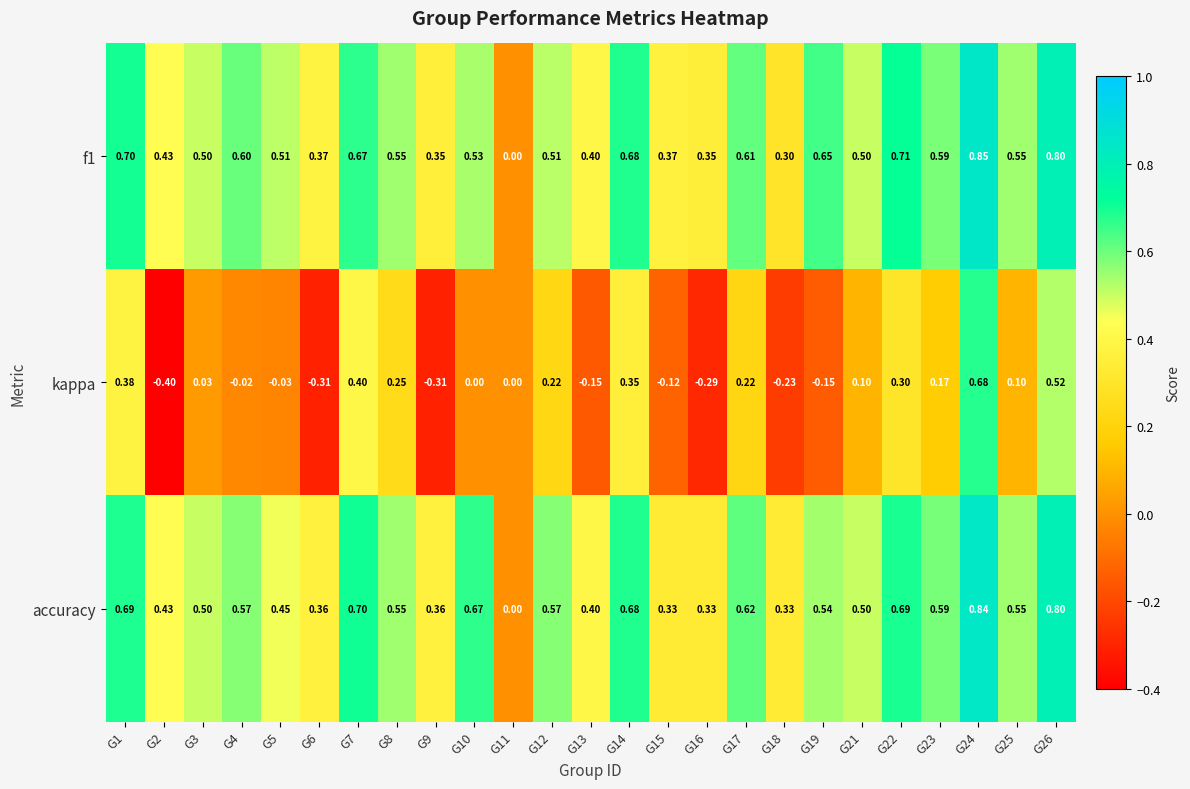

Is the value of accuracy at G21 greater than the value of f1 at G10?

No